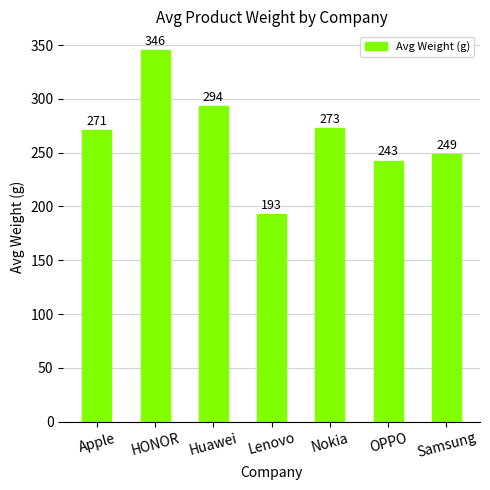

What position from the left is Nokia?

5